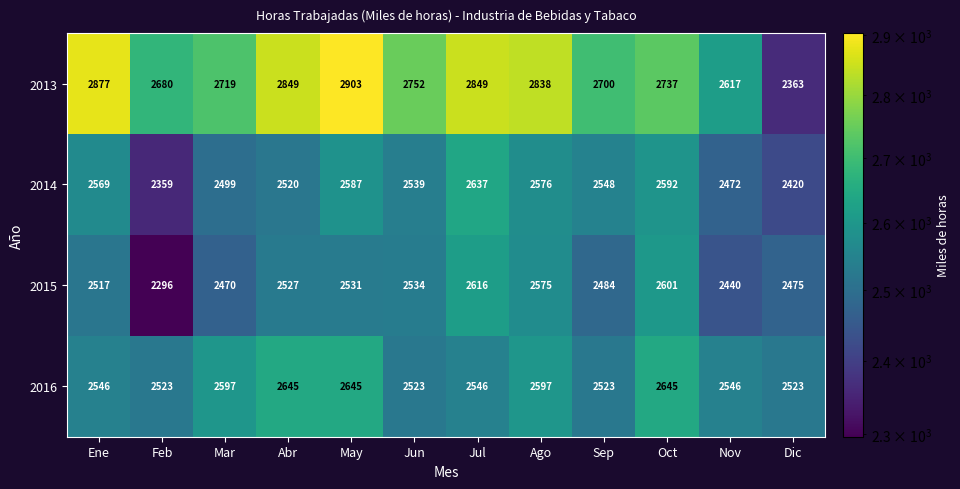

At how many categories does at least one series exceed 2757?

5